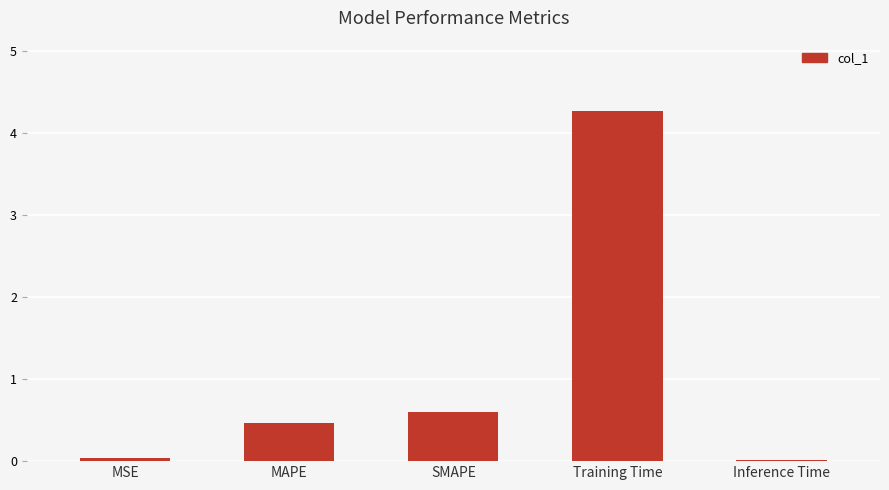

The value at MAPE is 0.8. True or false?

False